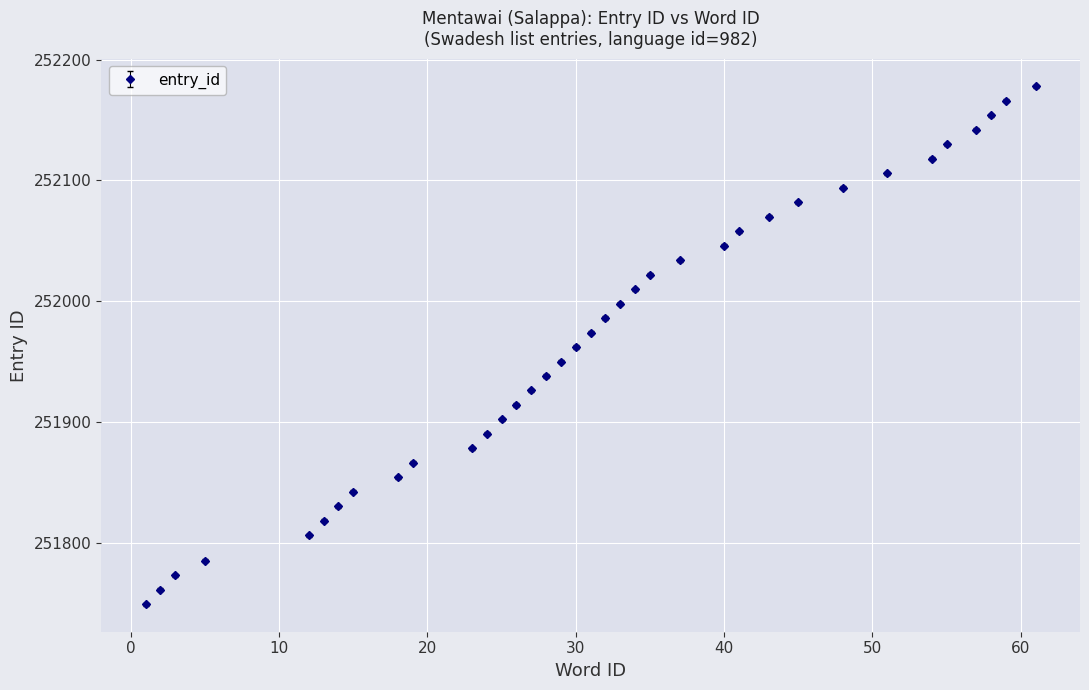

True or false: the data has more than 0 interior local peaks.

False